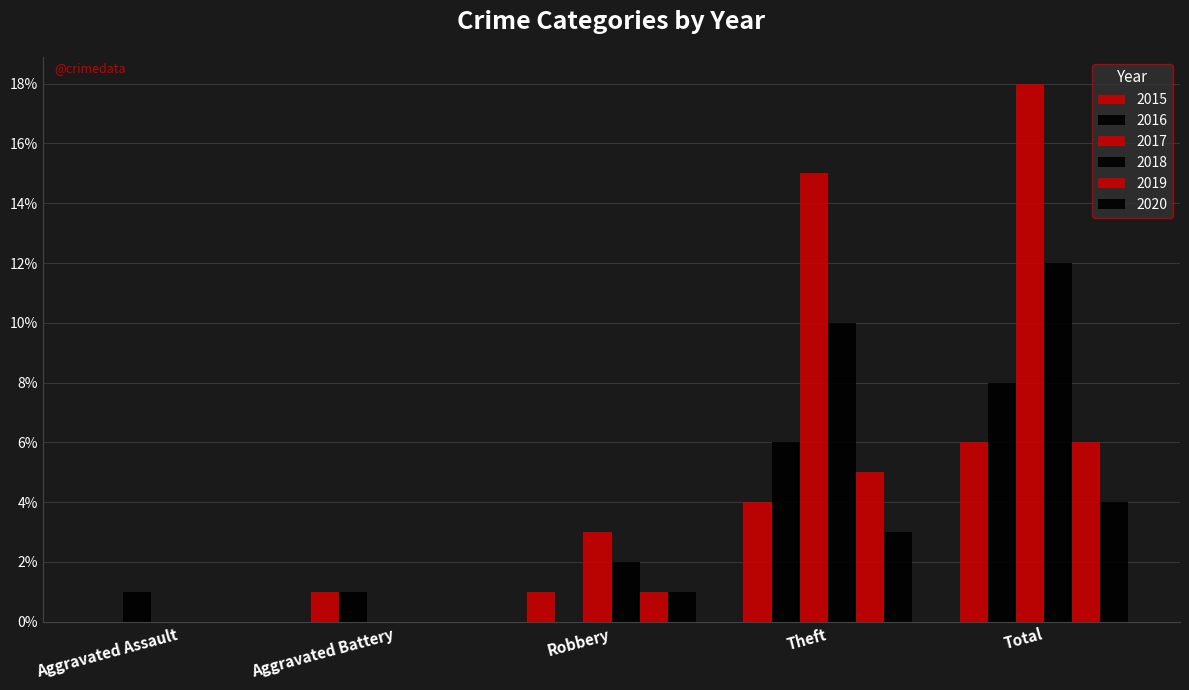

Which series changed the most between Aggravated Assault and Total?

2017